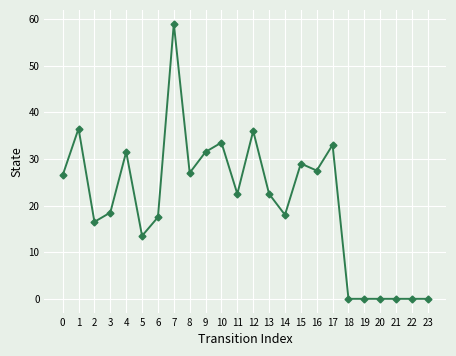

The chart shows a value of 51.3 at 12. True or false?

False